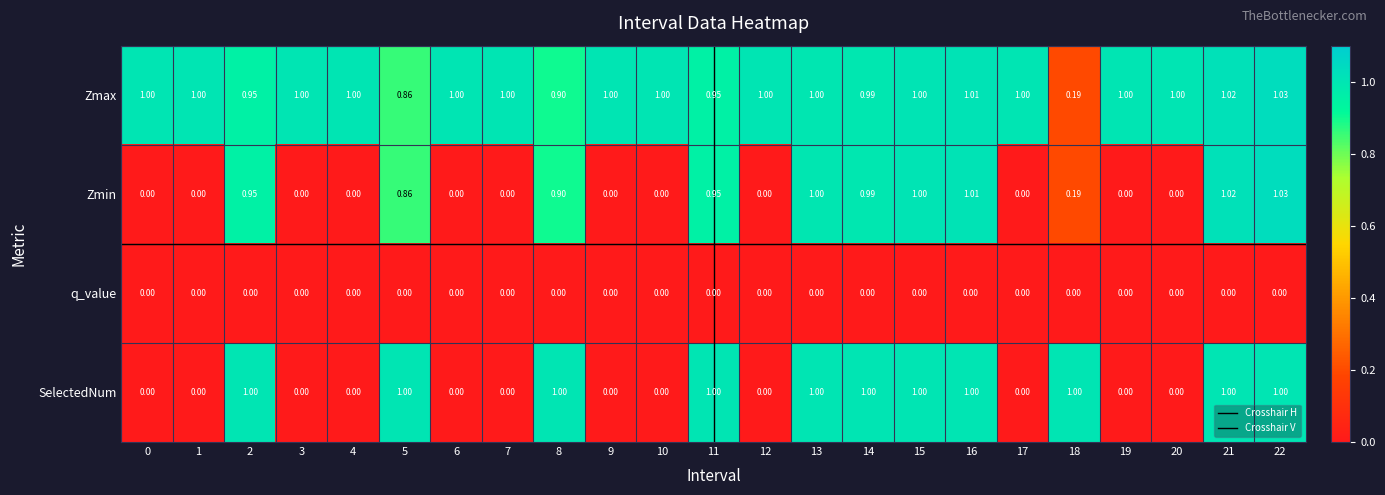

Count the number of data series in this chart.

4